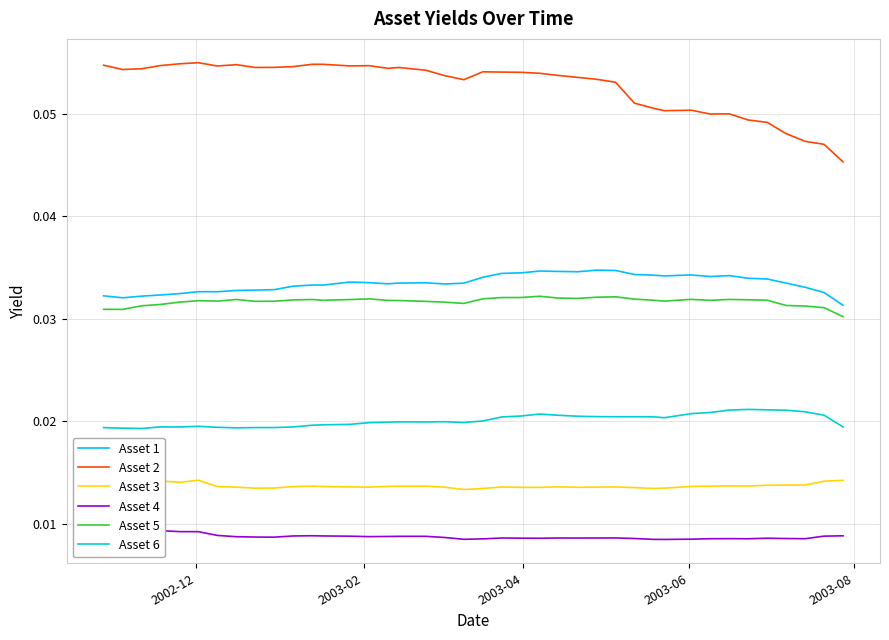

True or false: Asset 5 and Asset 6 cross at least once.

False